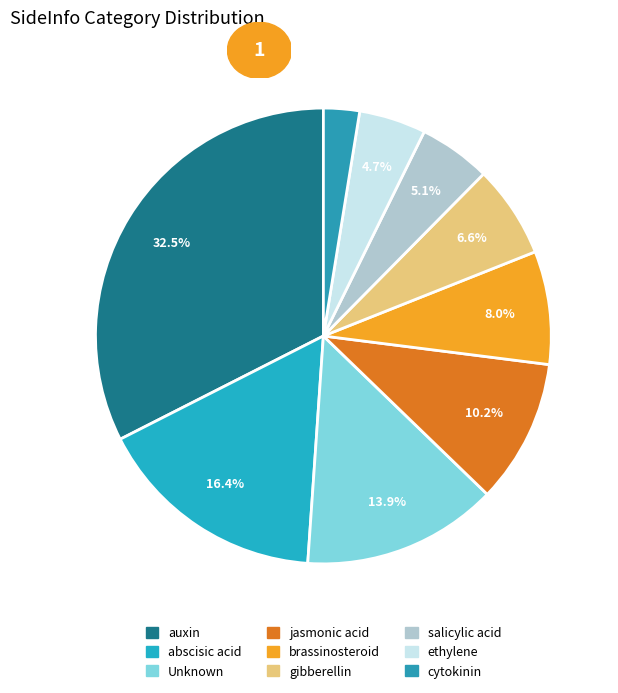

Rank the categories by value from highest to lowest.

auxin, abscisic acid, Unknown, jasmonic acid, brassinosteroid, gibberellin, salicylic acid, ethylene, cytokinin